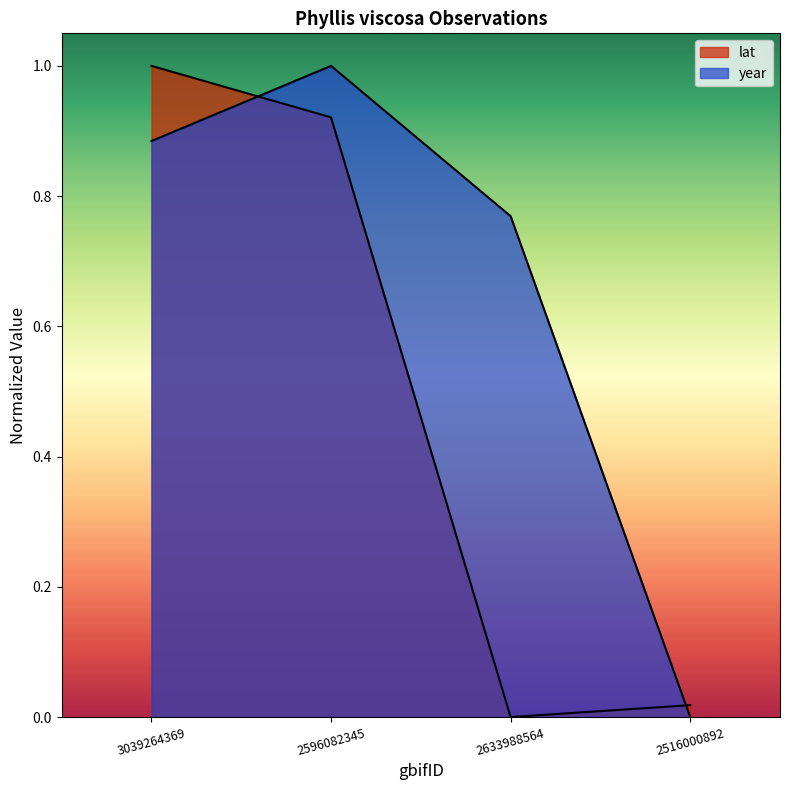

How many values in the year series exceed 0?

3